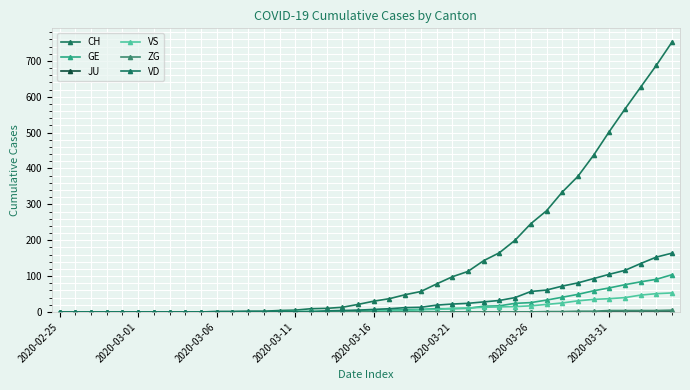

How many series are shown in this chart?

6